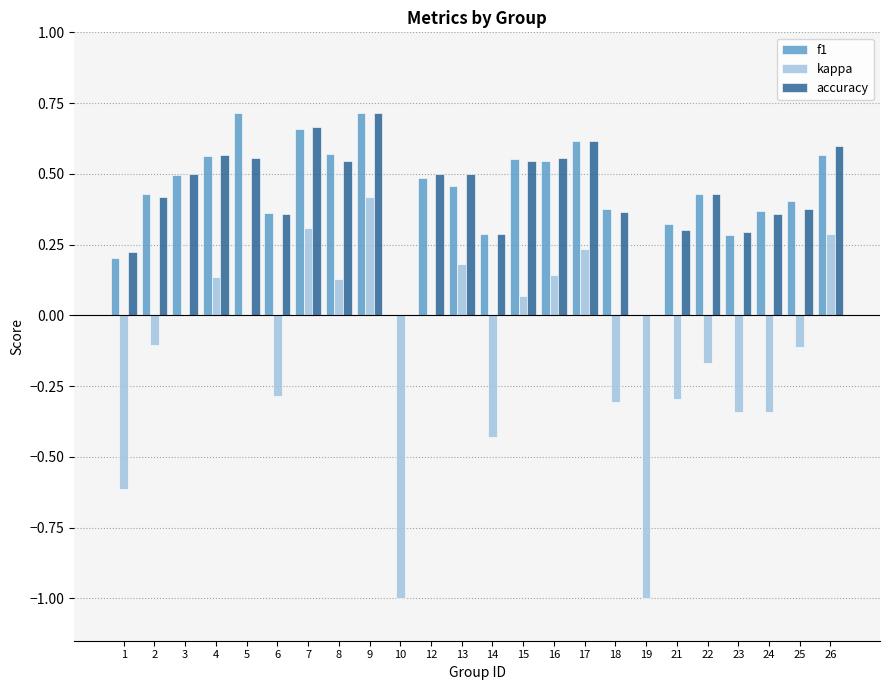

Which series changed the most between 14 and 19?

kappa